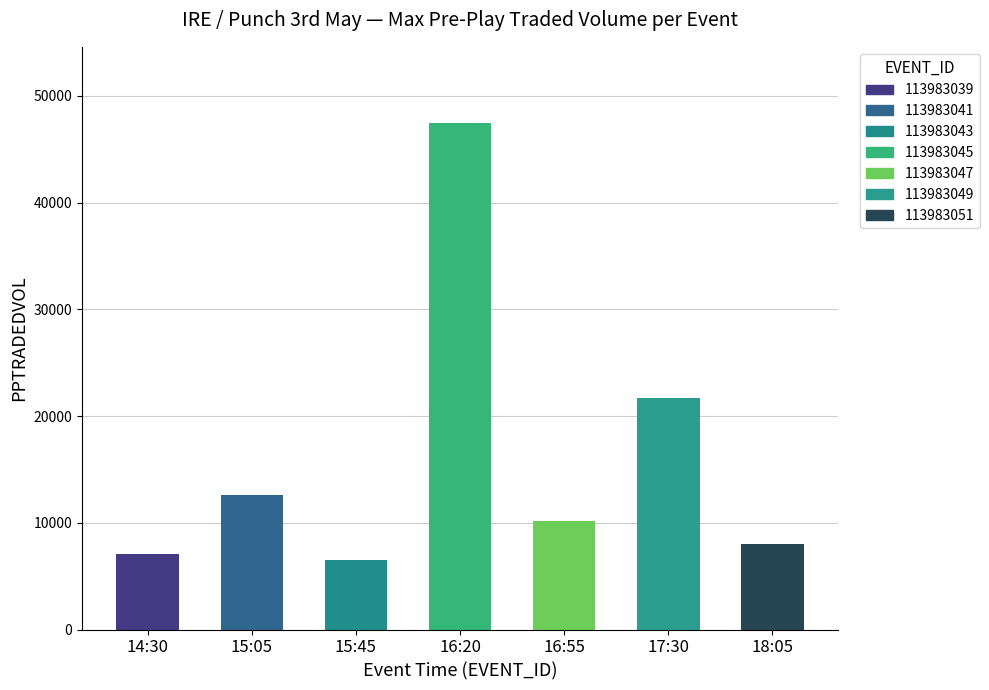

What is the difference between the maximum and minimum values?

41005.0